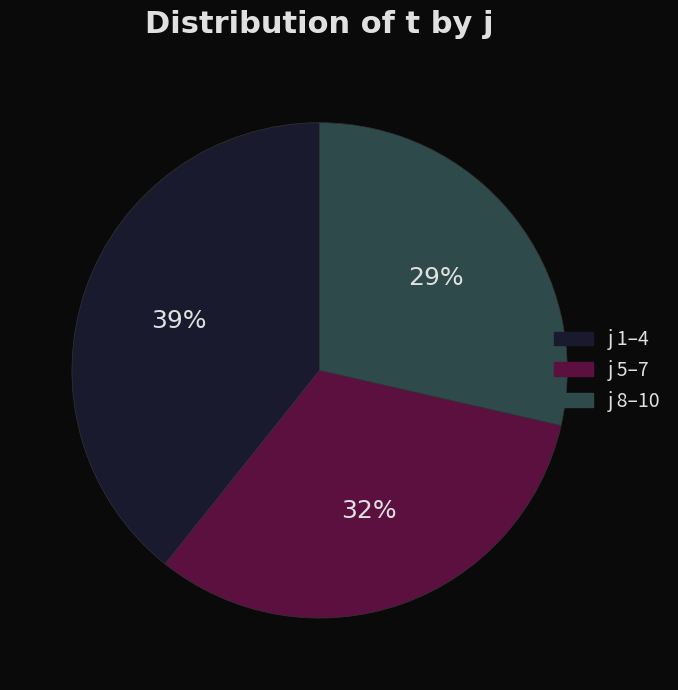

Is there any slice that represents more than half of the pie?

No